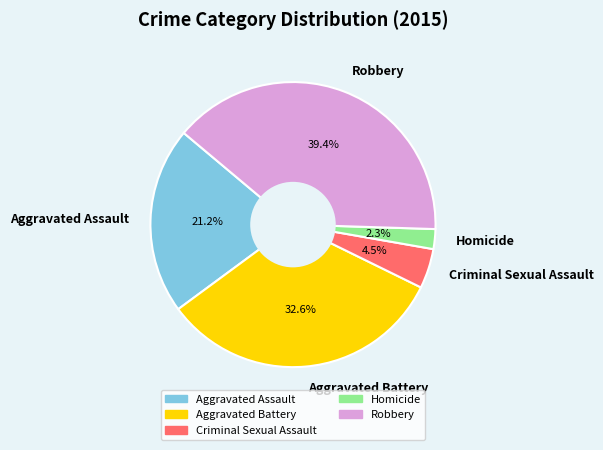

Which category has the smallest portion of the pie?

Homicide